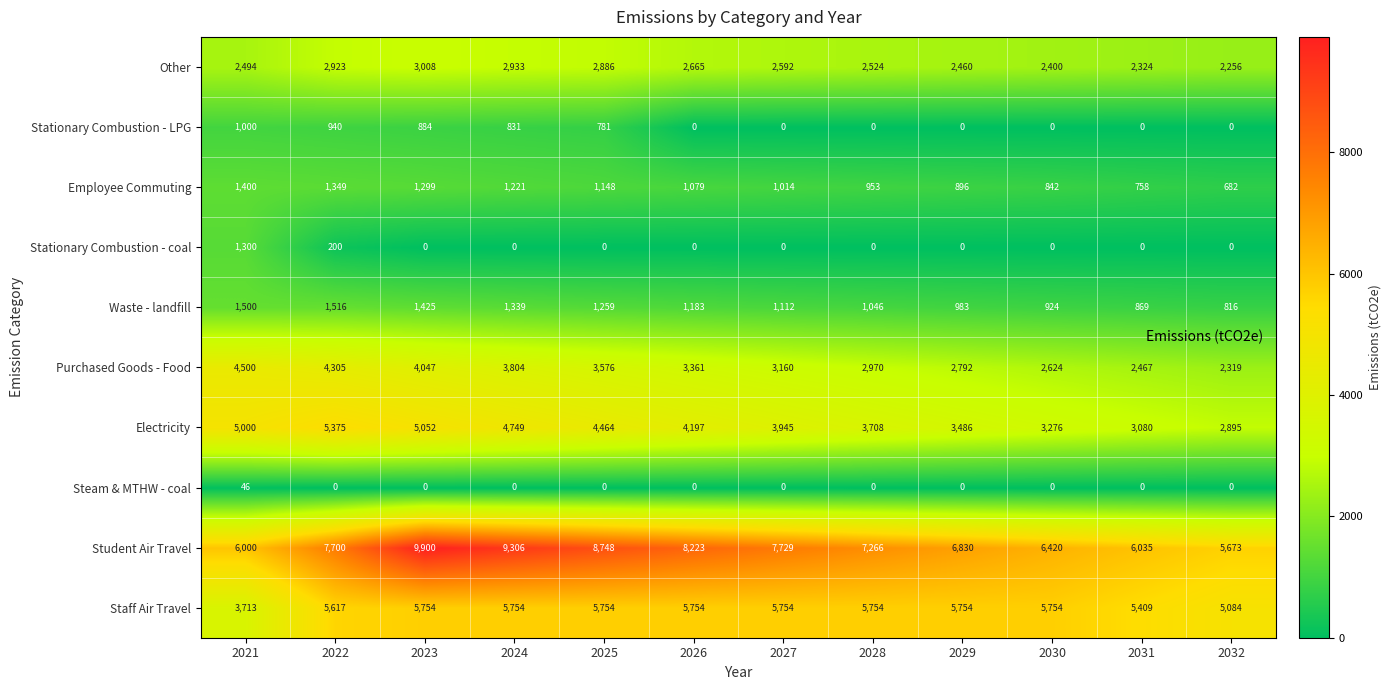

List the labels in order of Employee Commuting value, largest first.

2021, 2022, 2023, 2024, 2025, 2026, 2027, 2028, 2029, 2030, 2031, 2032